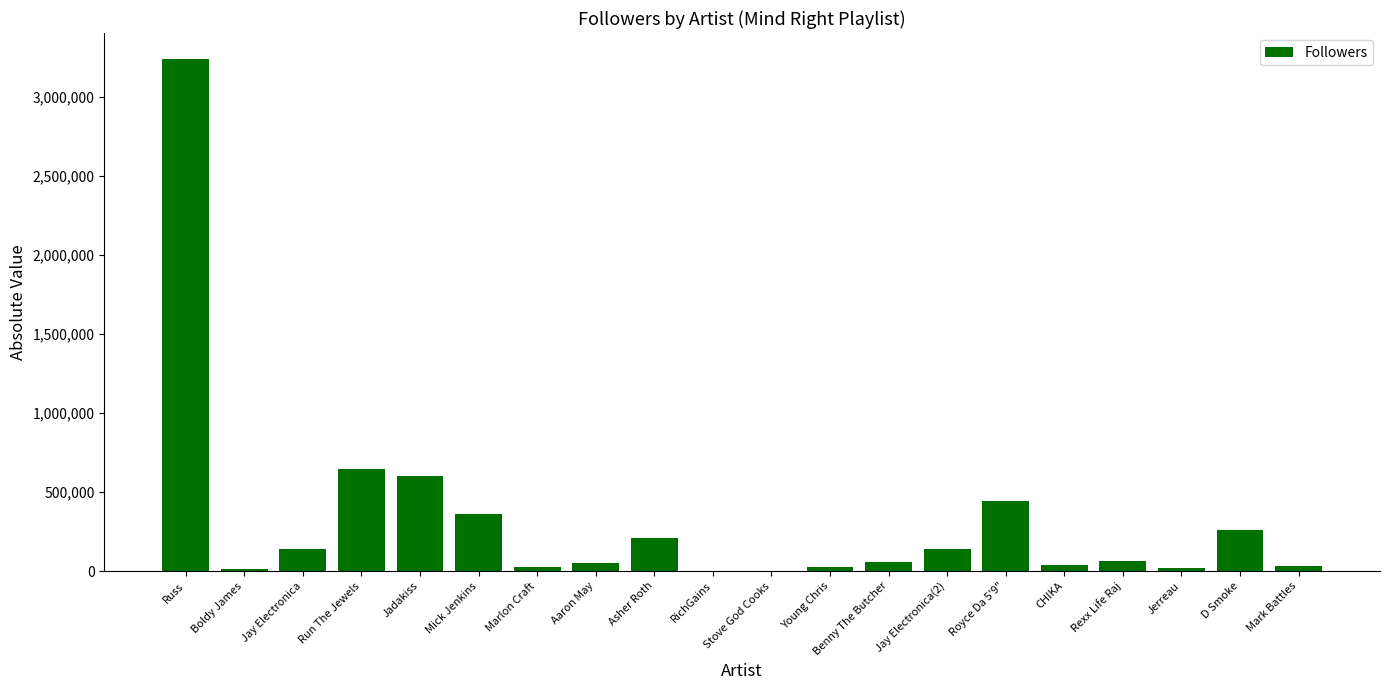

What is the sum of the values at Boldy James and Jay Electronica?

149573